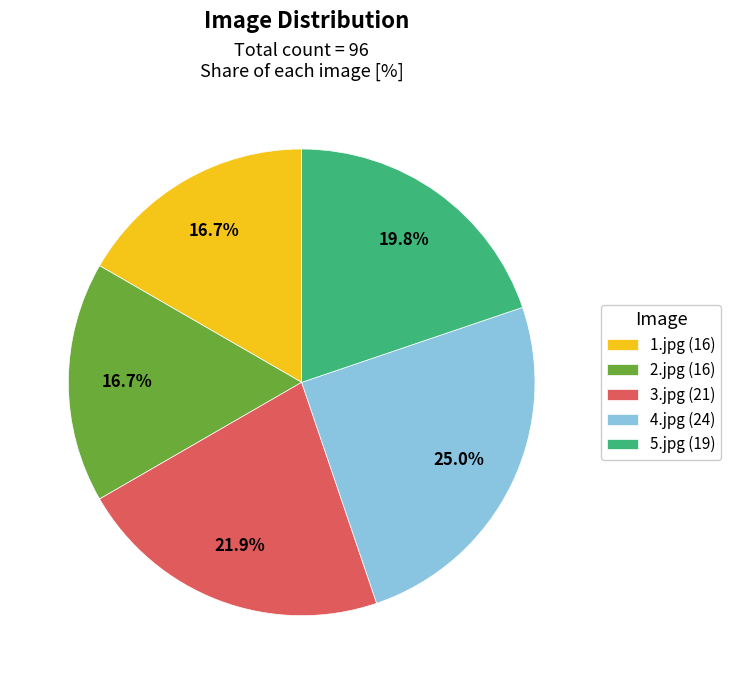

Approximately how many times larger is the value at 5.jpg (19) compared to 2.jpg (16)?

1.2